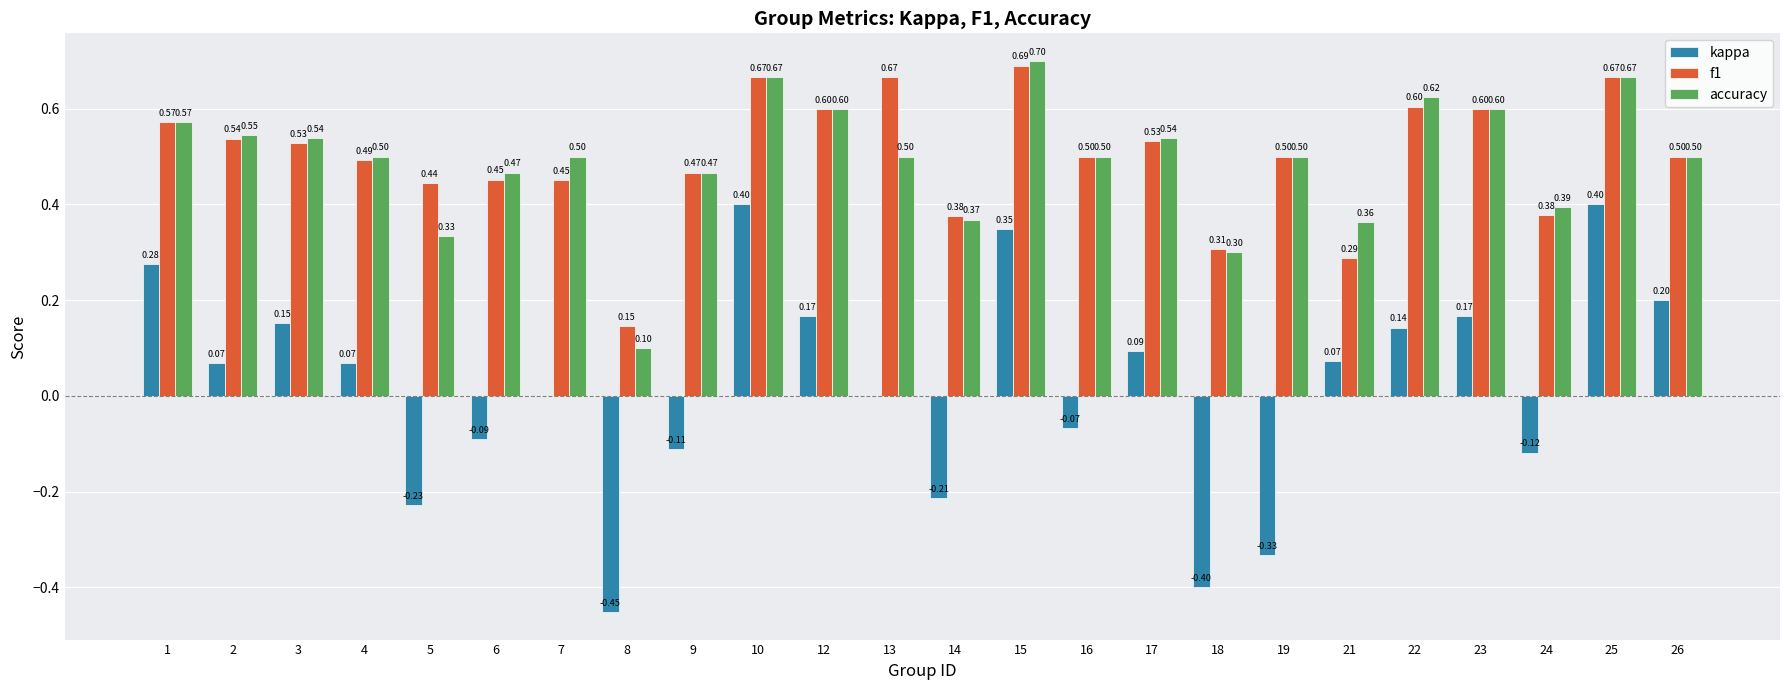

How many distinct data groups are displayed?

3